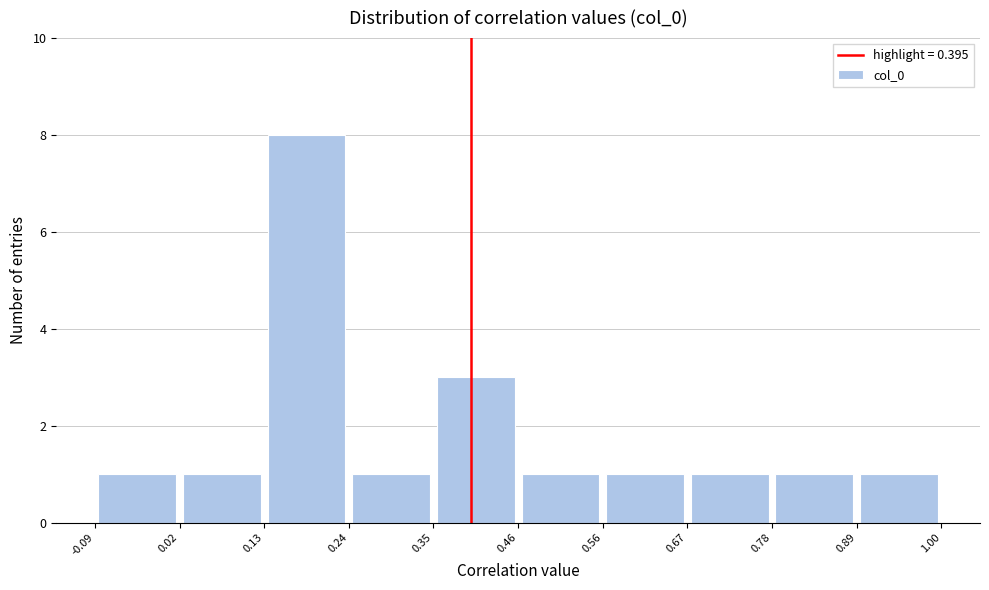

What is the height of the bar covering 0.13 to 0.24 on the x-axis? The values are not printed on the chart, so give them approximately, as read against the axis.

8